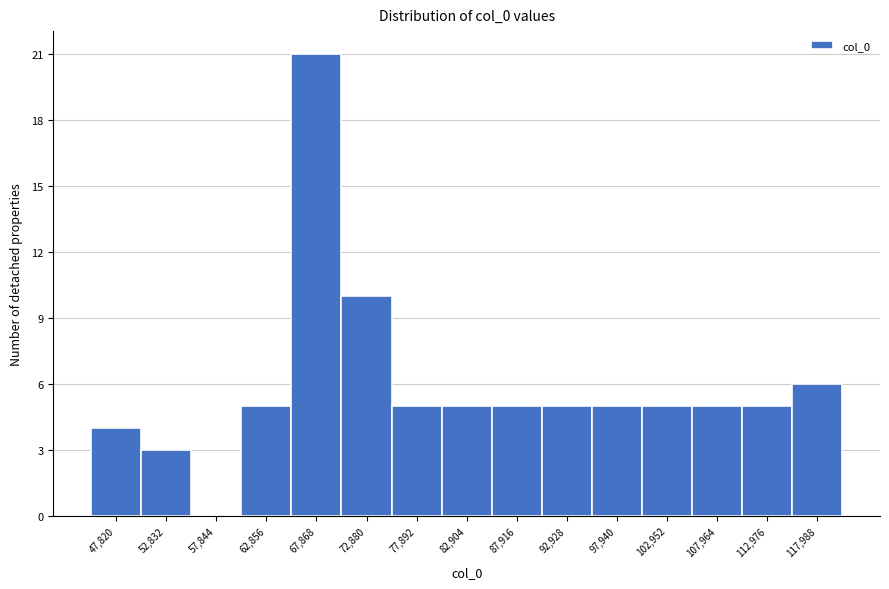

Reading left to right, transcribe all the data shown in this chart.

47,820=4	52,832=3	57,844=0	62,856=5	67,868=21	72,880=10	77,892=5	82,904=5	87,916=5	92,928=5	97,940=5	102,952=5	107,964=5	112,976=5	117,988=6